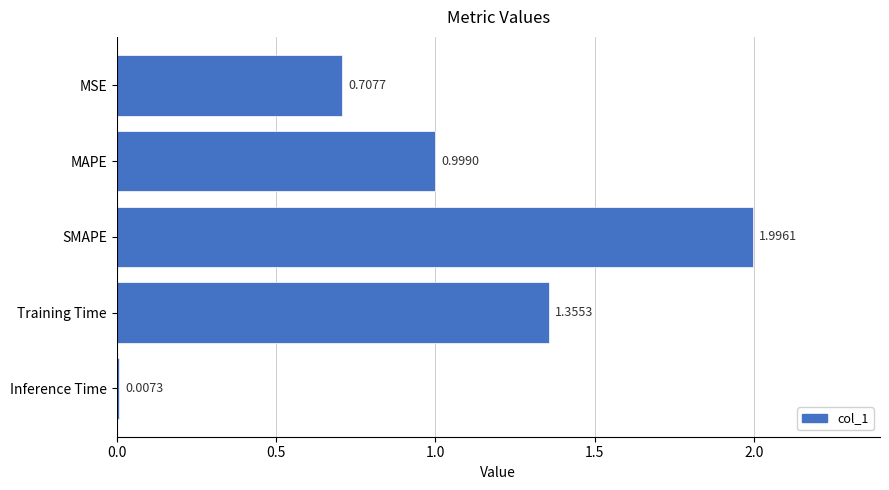

At which category does the chart reach its peak across all series?

SMAPE